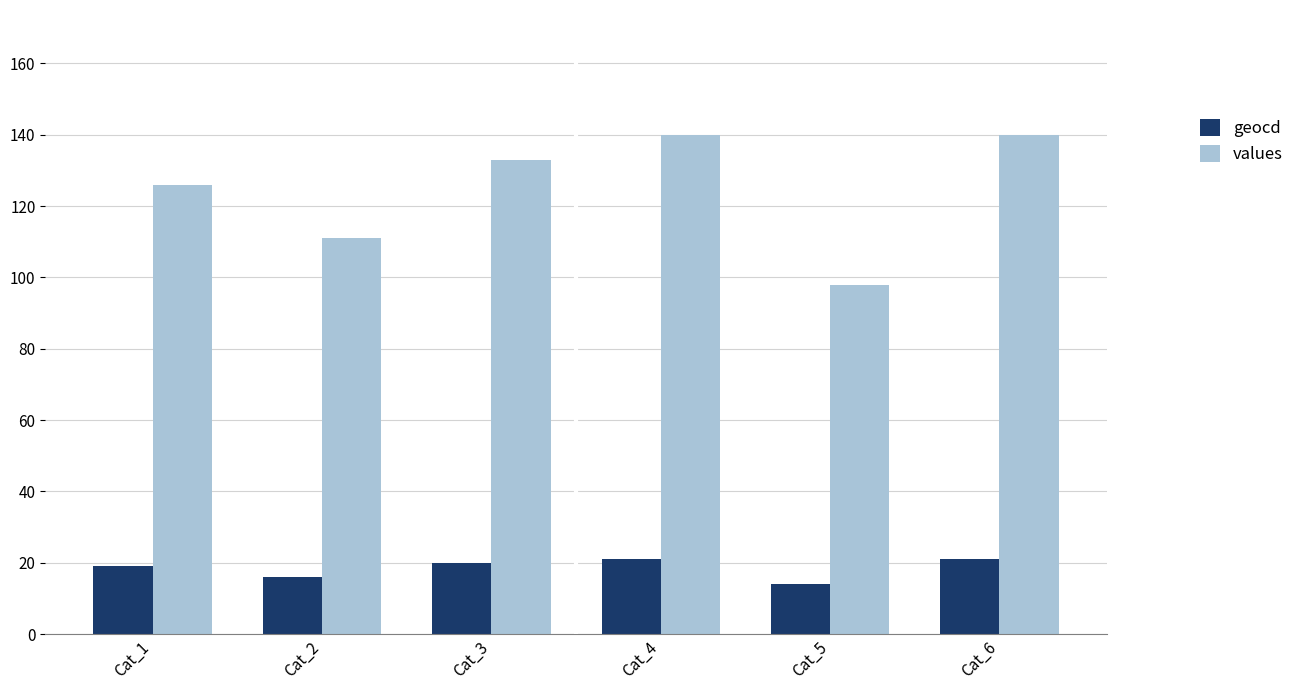

Which series has the widest spread of values?

values